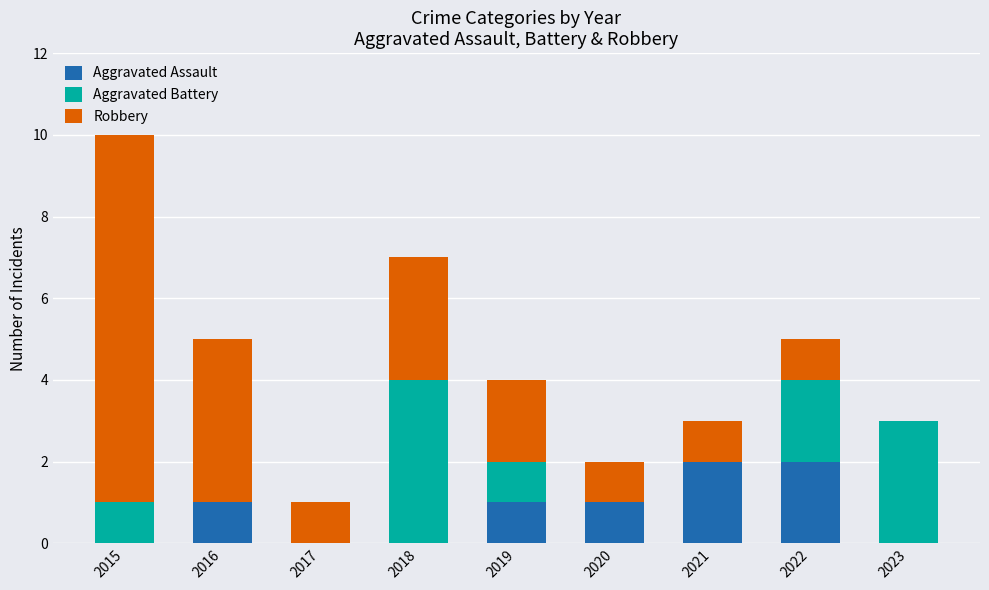

At which category is the sum across all series the highest?

2015